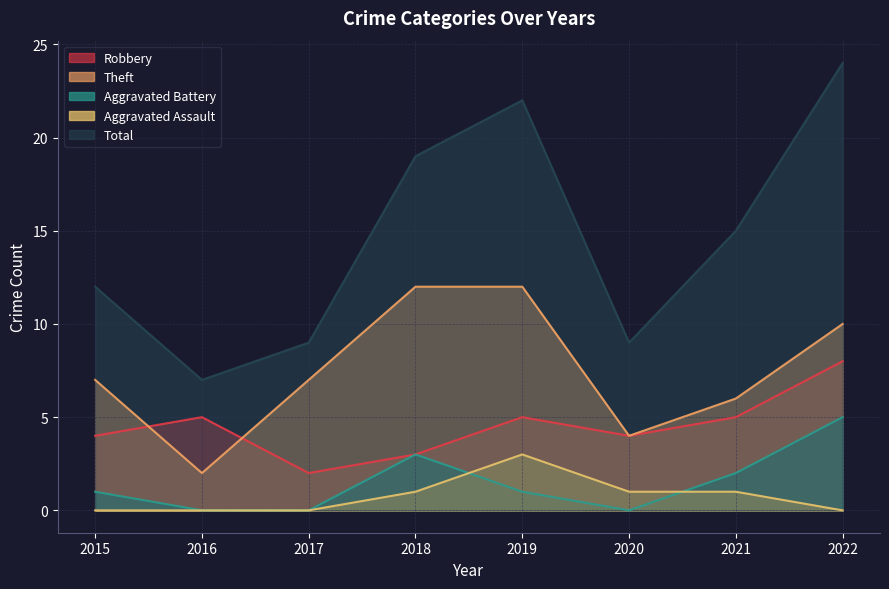

List the labels in order of Theft value, largest first.

2018, 2019, 2022, 2015, 2017, 2021, 2020, 2016